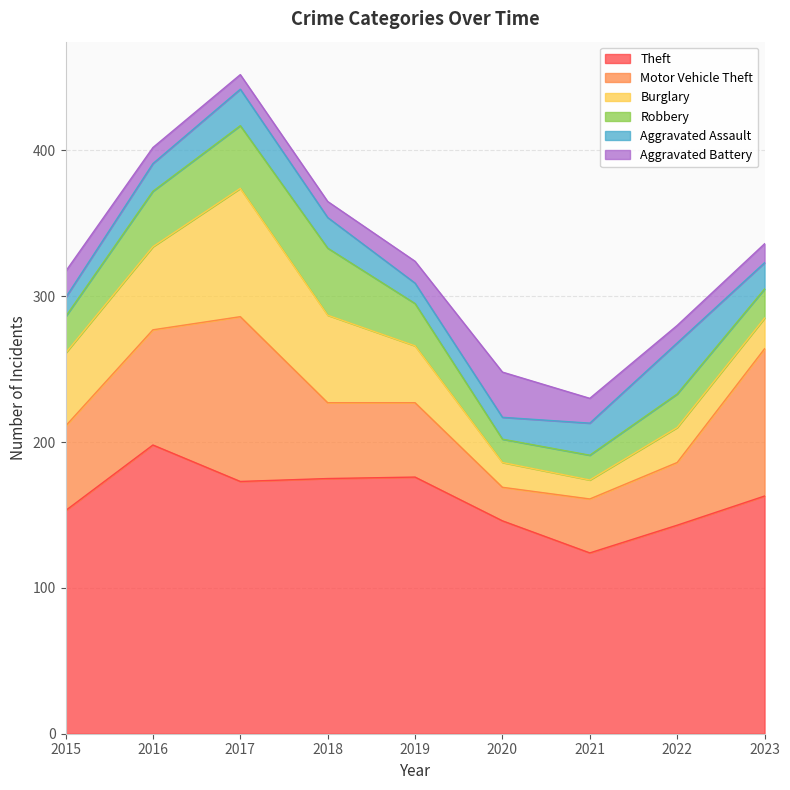

At how many categories does at least one series exceed 108?

9